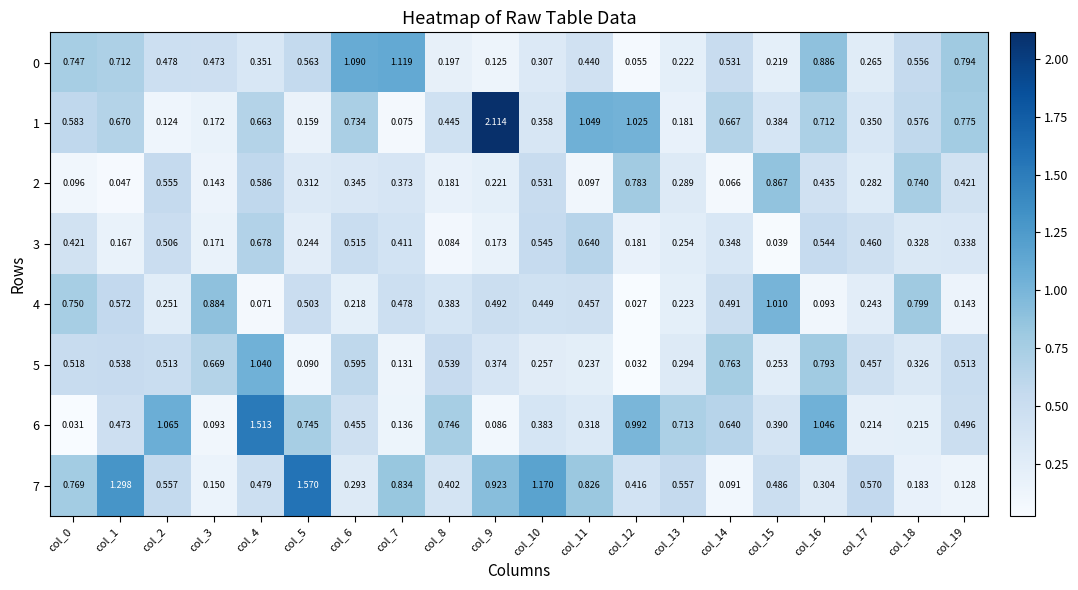

Is the value of 3 at col_6 greater than the value of 2 at col_9?

Yes